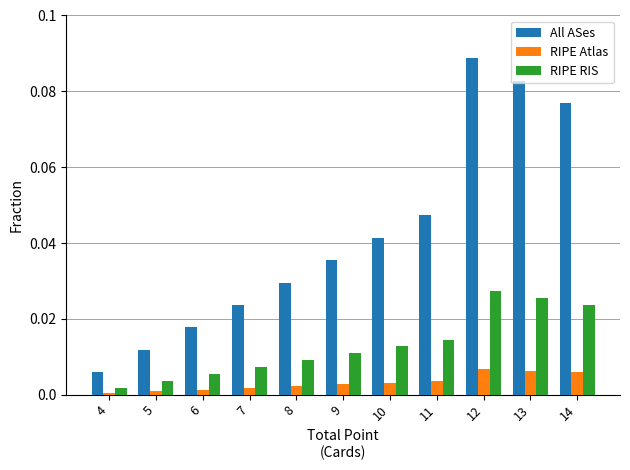

At which label does RIPE RIS reach its peak?

12